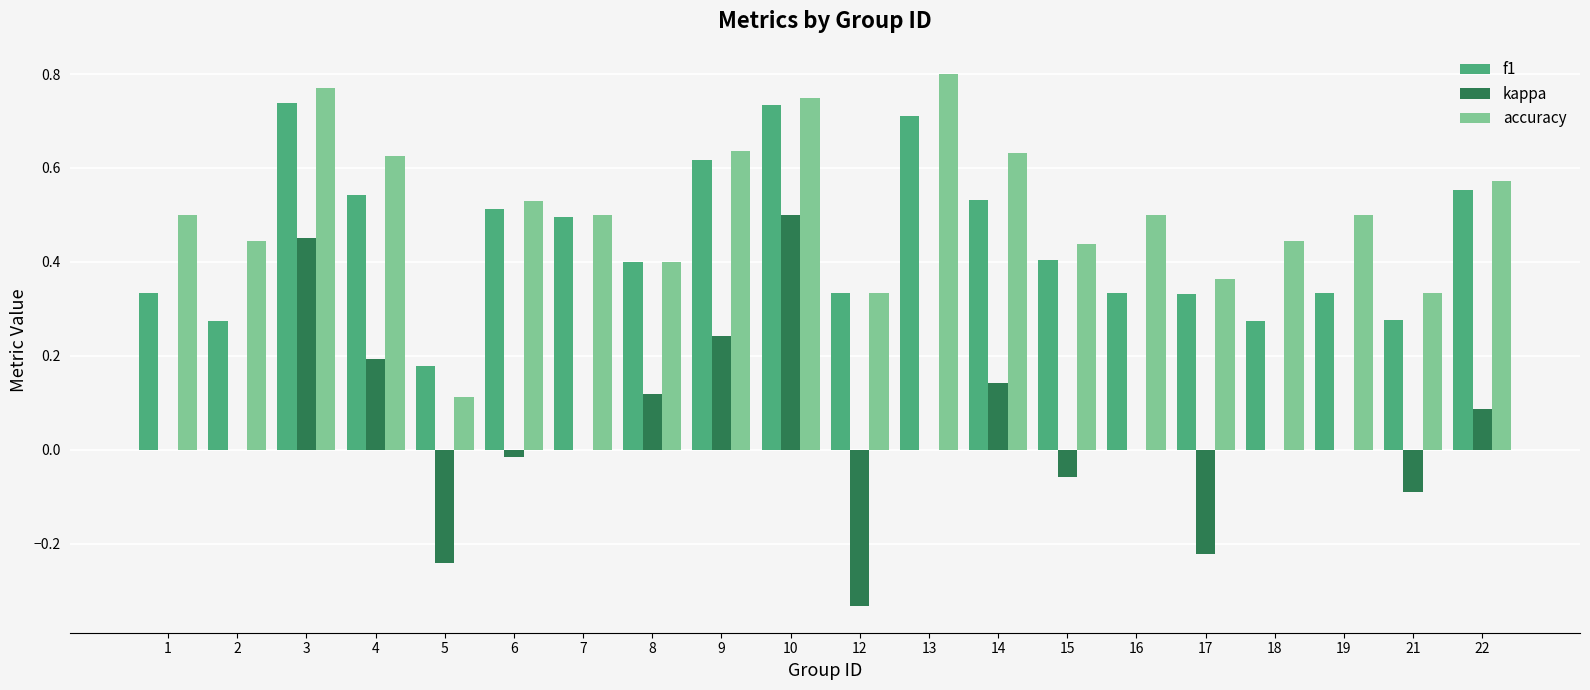

Which series has the largest total across all categories?

accuracy